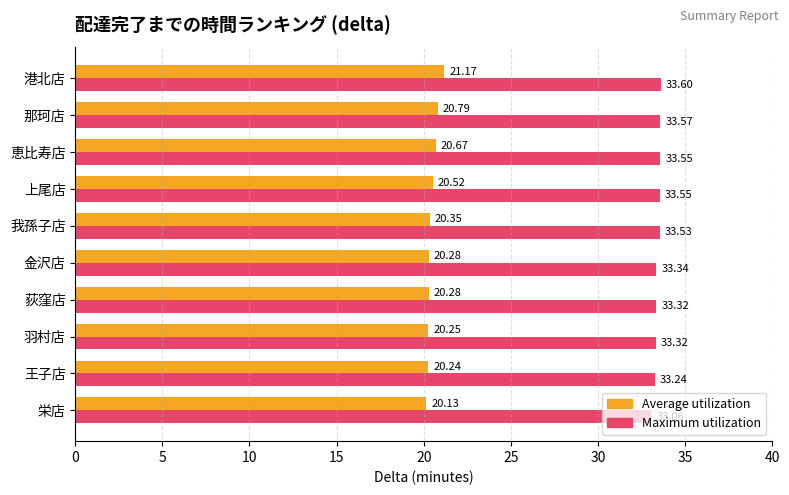

Which series has the largest total across all categories?

Maximum utilization